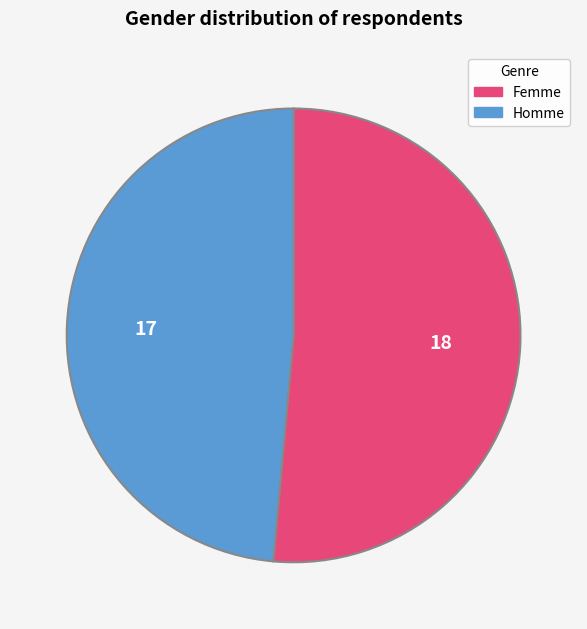

Which slice is the smallest?

Homme